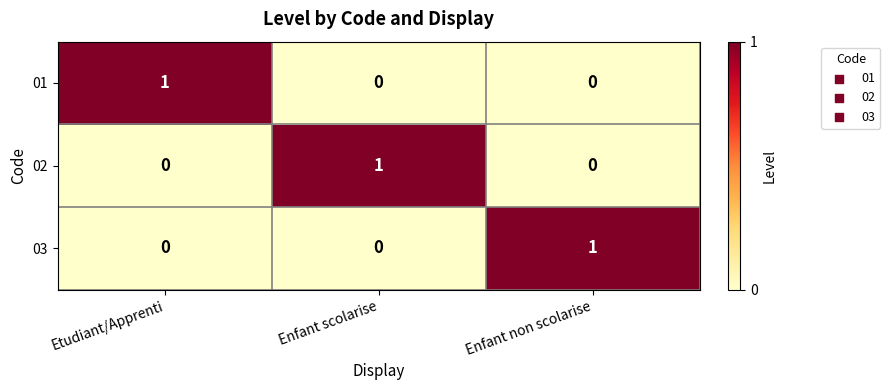

What is the total value across all series at Etudiant/Apprenti?

1